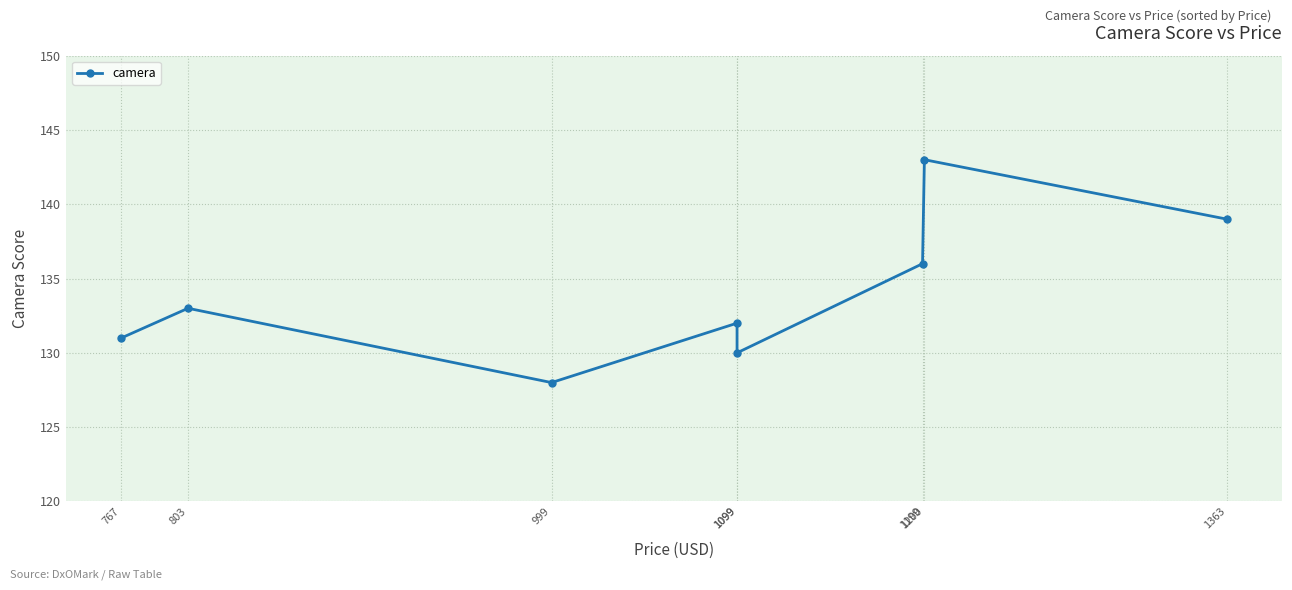

At which label does the data first exceed 133?

1199